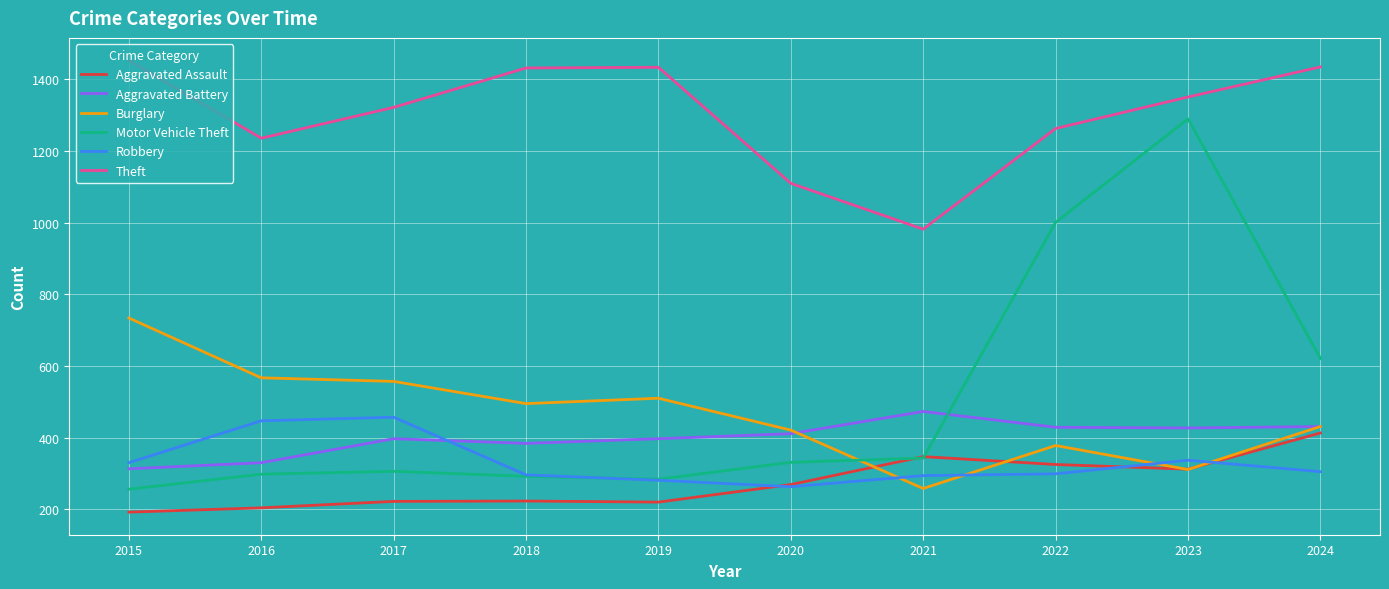

Rank the series at 2017 from lowest to highest value.

Aggravated Assault, Motor Vehicle Theft, Aggravated Battery, Robbery, Burglary, Theft